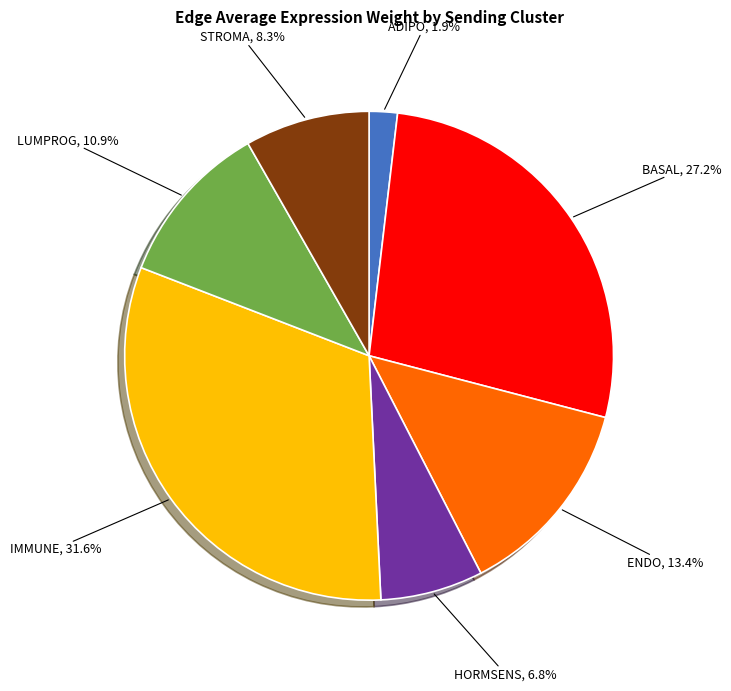

Is there any slice that represents more than half of the pie?

No